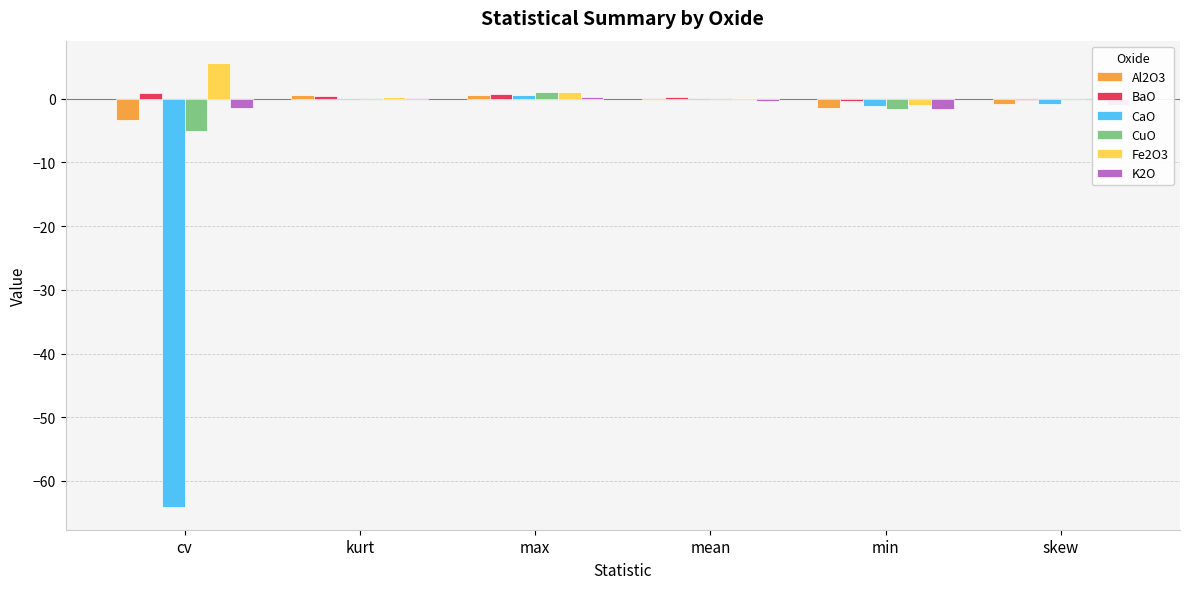

At which category does the chart reach its peak across all series?

cv